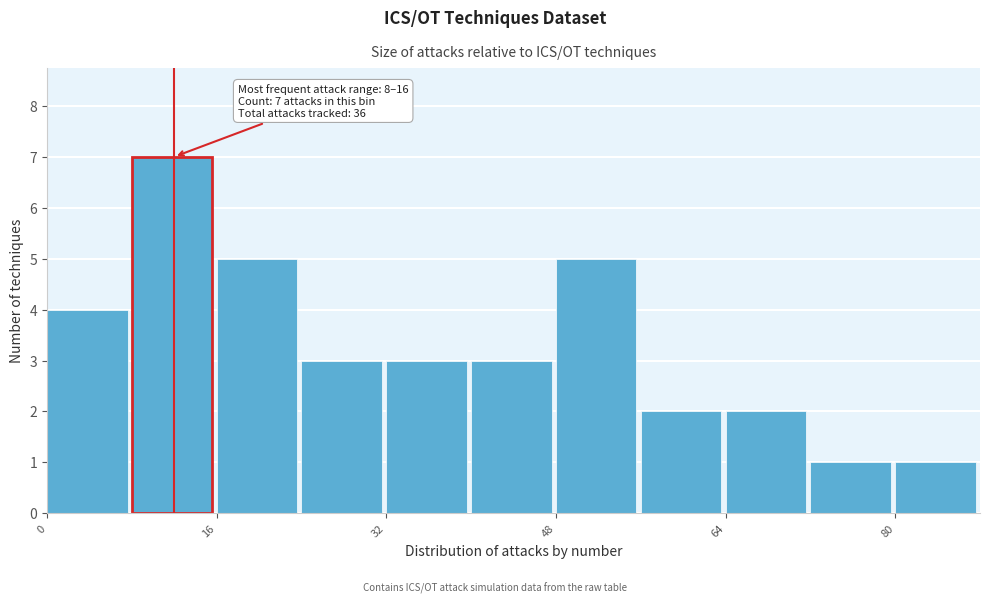

Which range on the x-axis has the tallest bar?

8 to 16